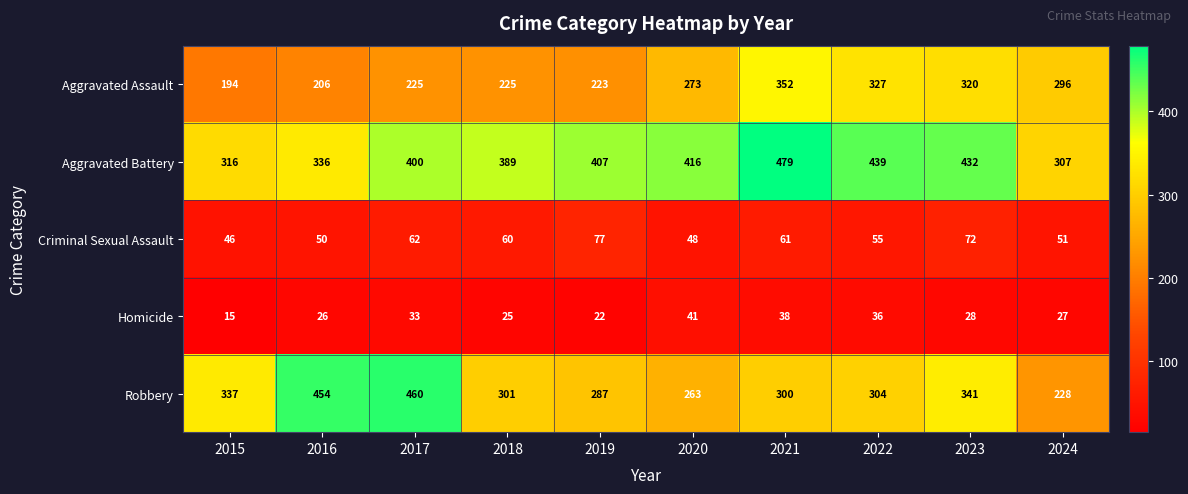

What is the difference between the highest and lowest values at 2022?

403